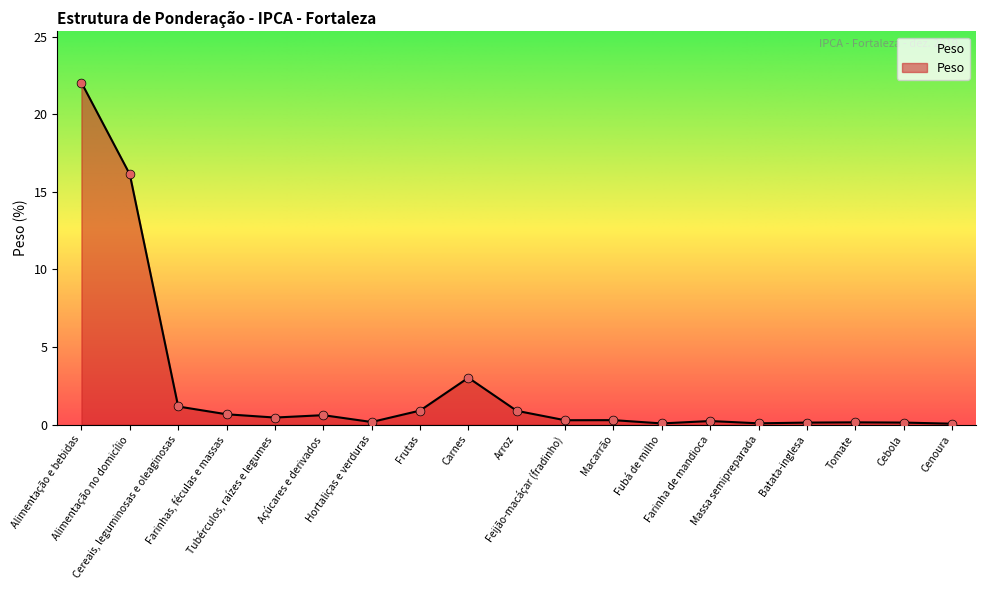

Which has a higher value, Cebola or Carnes?

Carnes